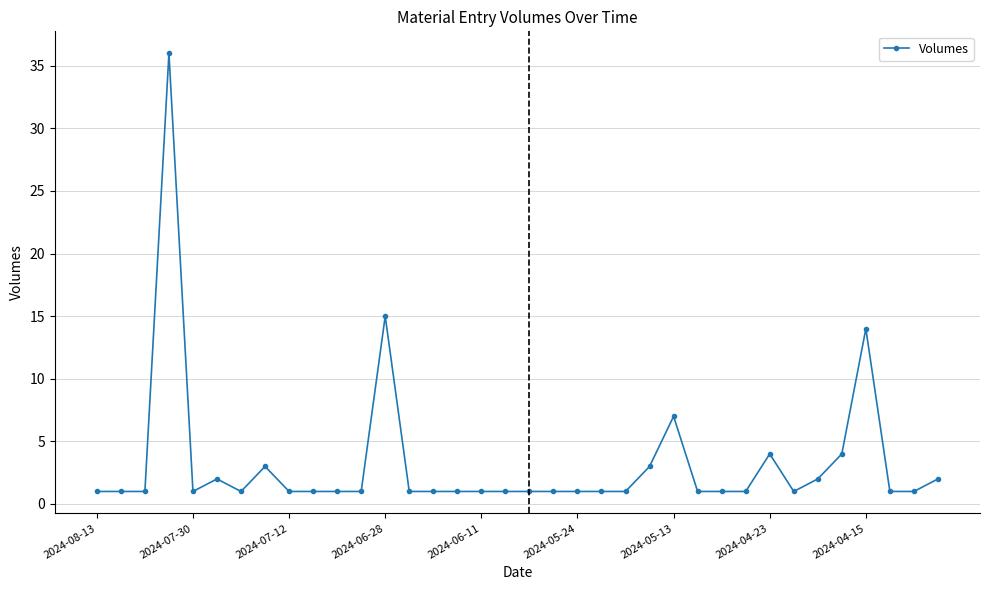

True or false: the data has more than 2 interior local peaks.

True